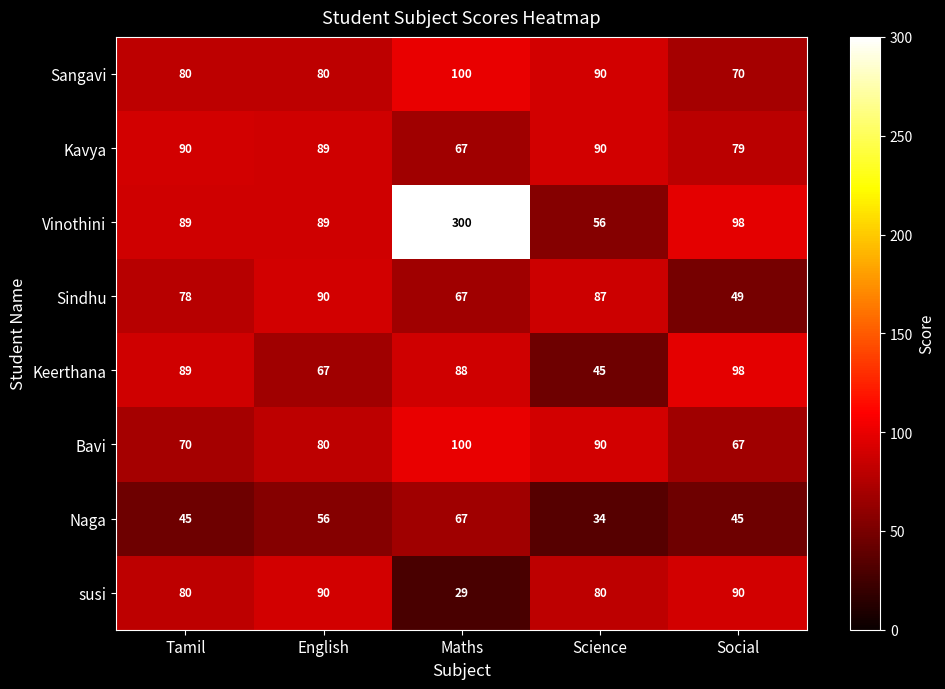

Which category has the lowest value across all series?

Maths